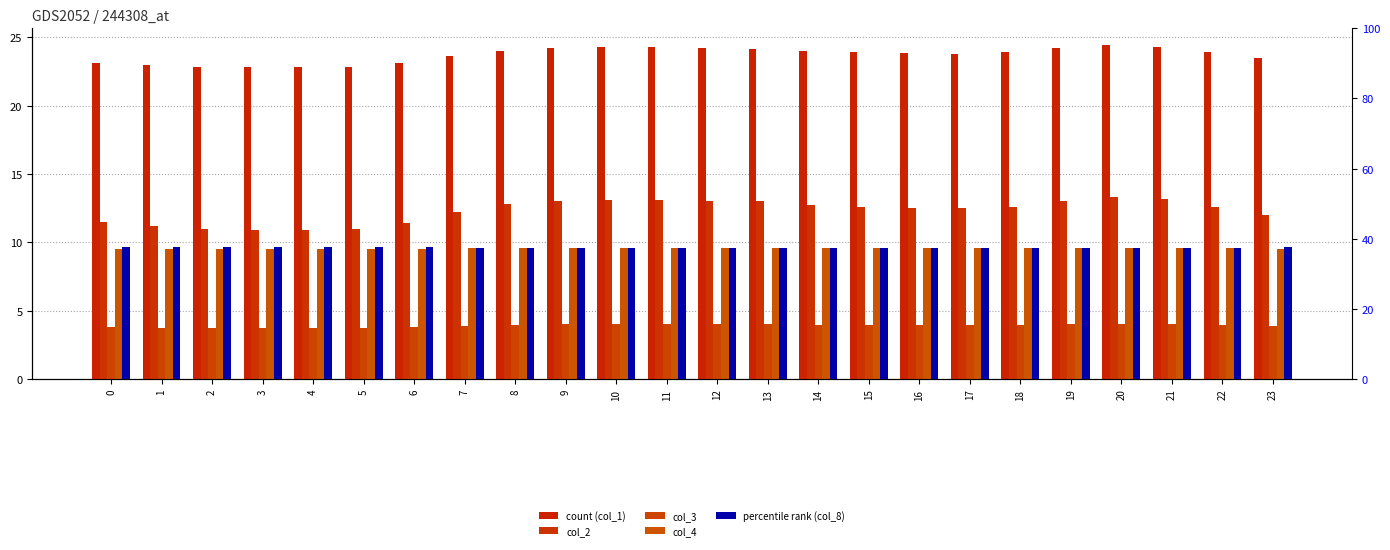

What is the value of the col_3 bar at the 3rd from the left?

3.7